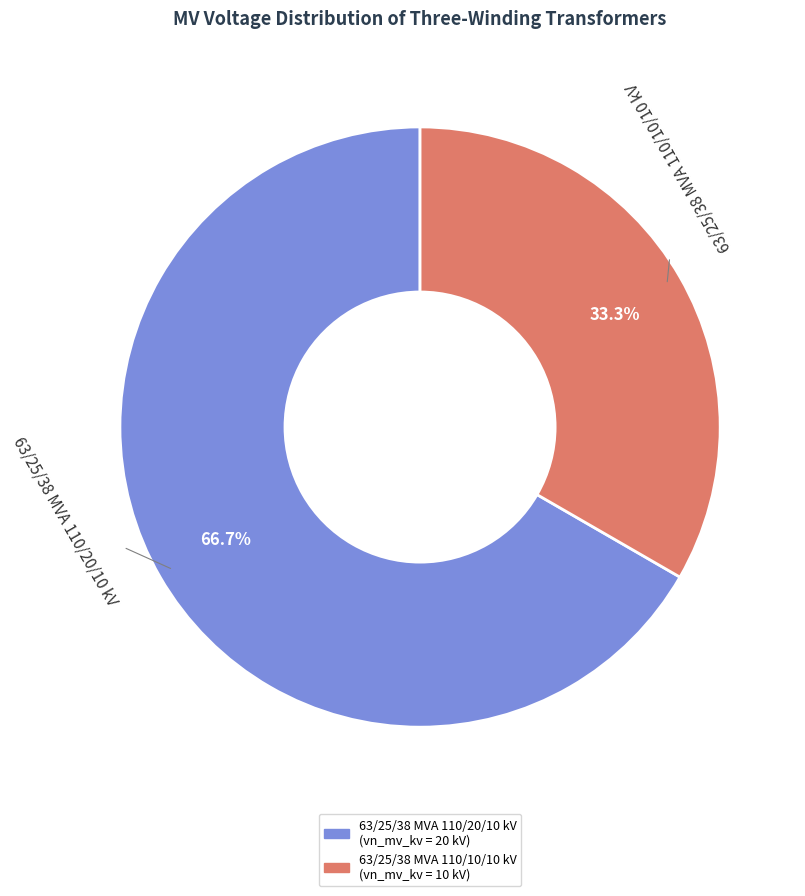

Is 63/25/38 MVA 110/20/10 kV the majority of the pie?

Yes